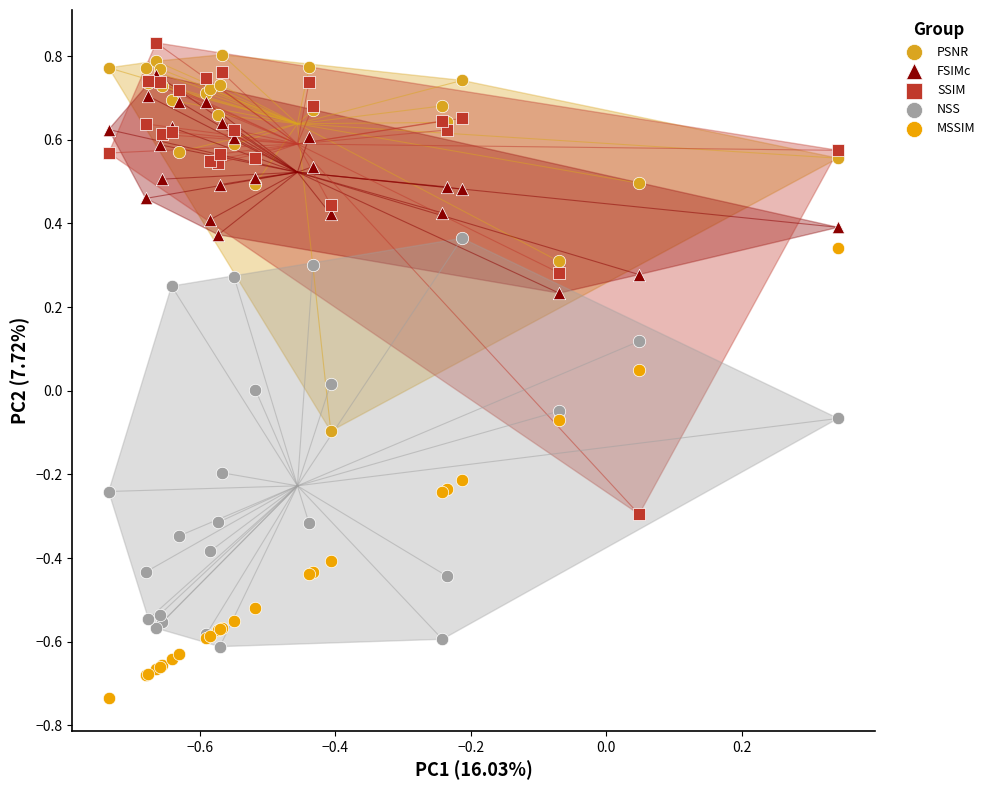

What are all the series names shown in the legend?

PSNR, FSIMc, SSIM, NSS, MSSIM